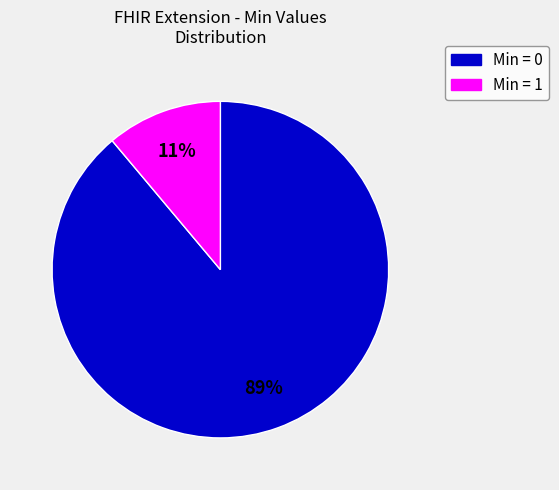

To the nearest percent, what is the average slice percentage?

50%